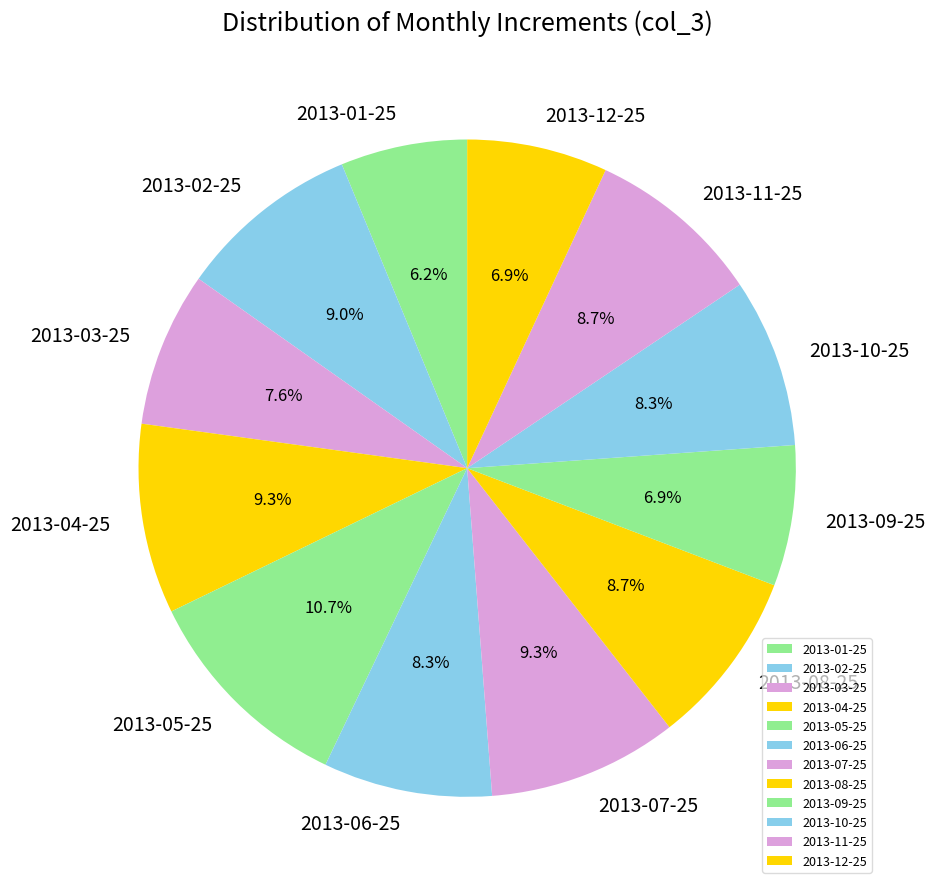

What percentage is the 2013-12-25 slice, to the nearest percent?

7%